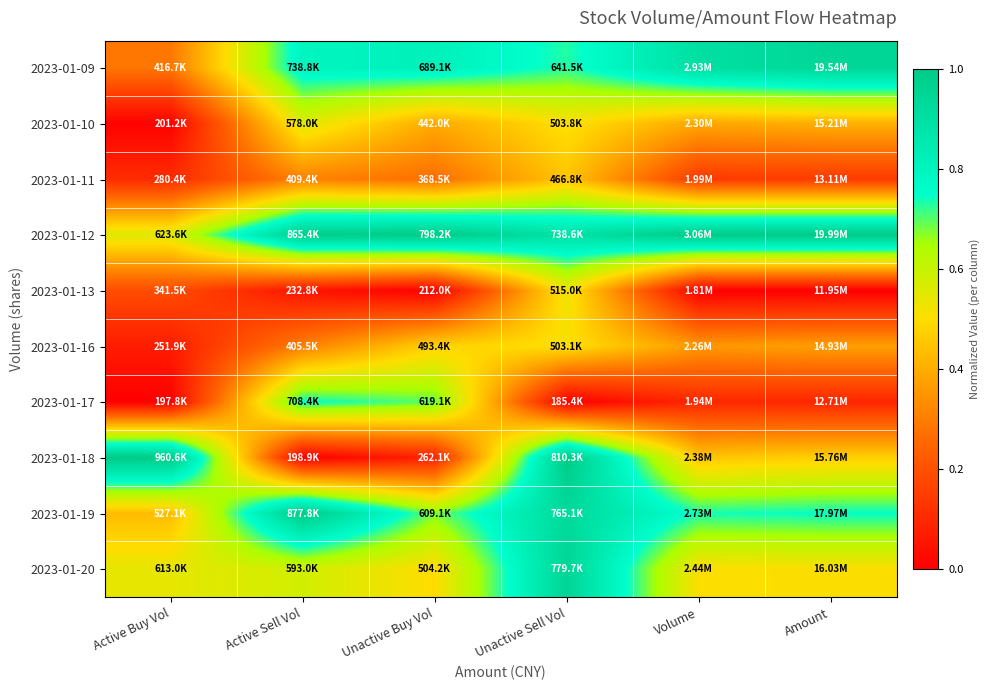

Which category has the highest value across all series?

Unactive Buy Vol